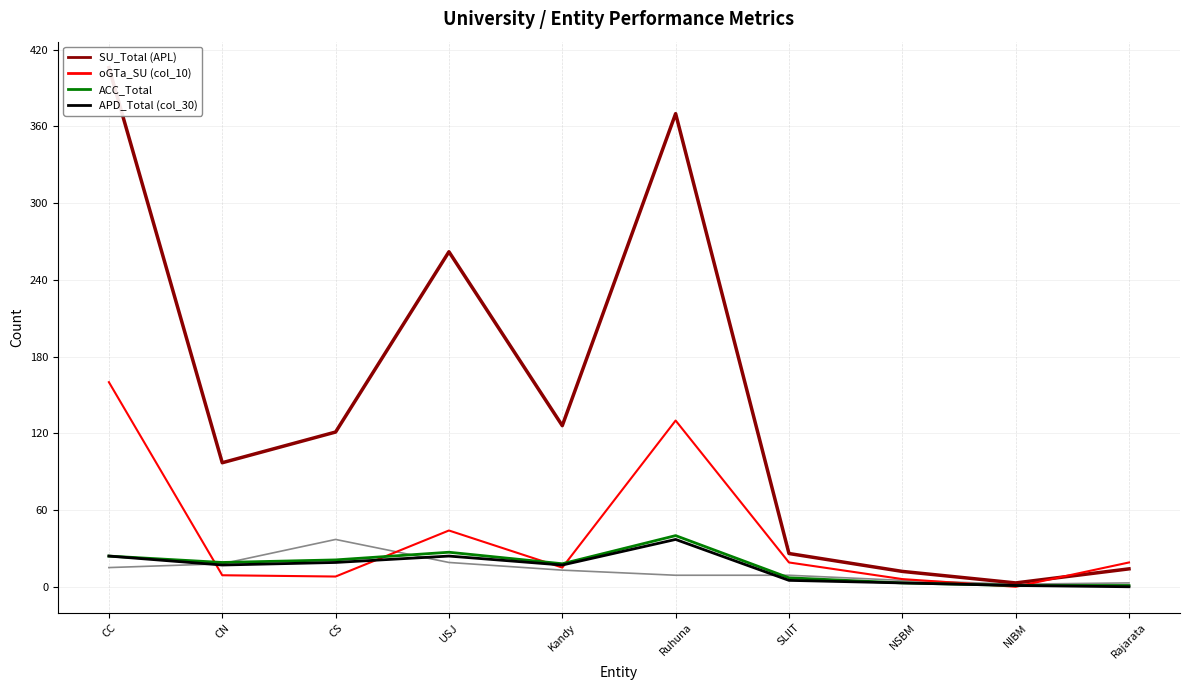

Count the number of categories in the chart.

10